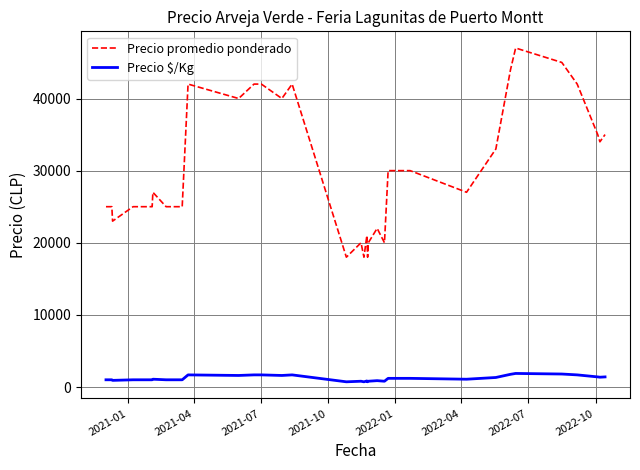

What is the difference between the maximum and minimum values in the Precio promedio ponderado series?

29000